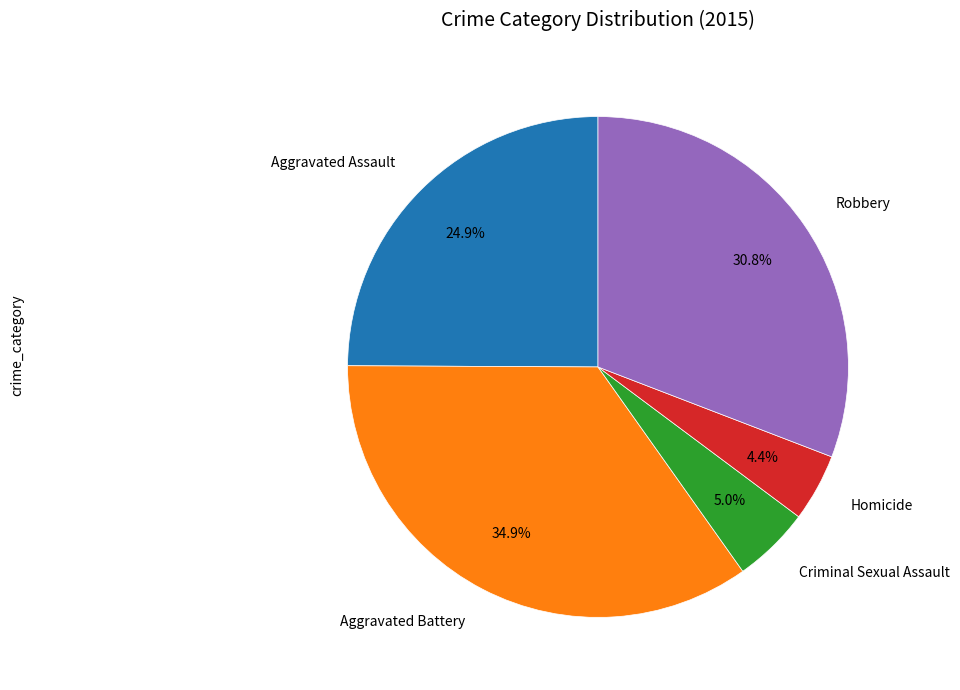

Rank the categories by value from lowest to highest.

Homicide, Criminal Sexual Assault, Aggravated Assault, Robbery, Aggravated Battery